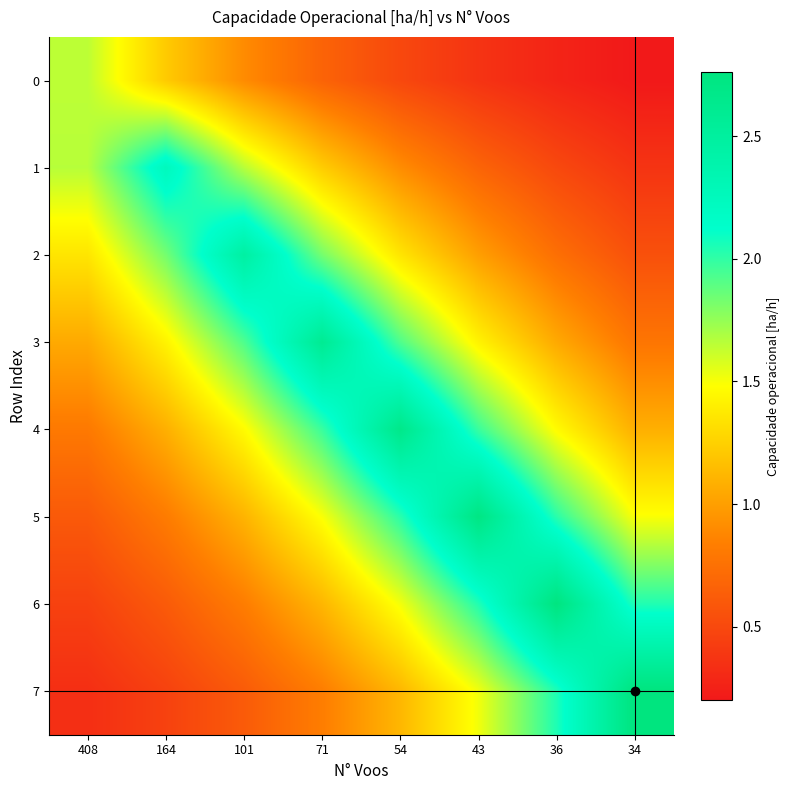

What is the total value across all series at 164?

9.7